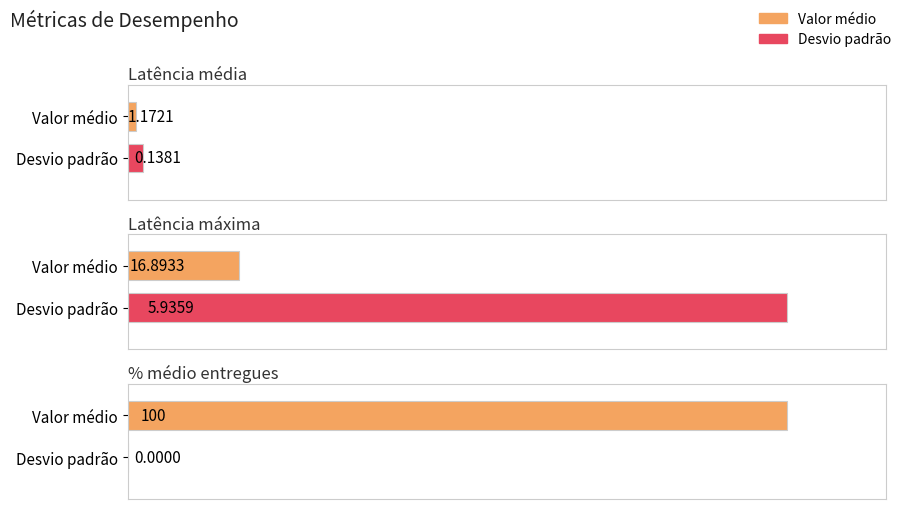

What are all the series names shown in the legend?

Valor médio, Desvio padrão